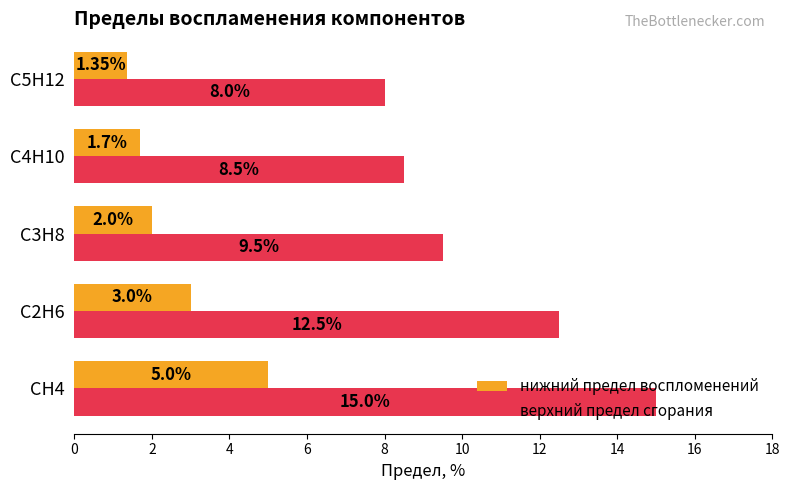

Rank the series at C4H10 from lowest to highest value.

нижний предел воспломенений, верхний предел сгорания